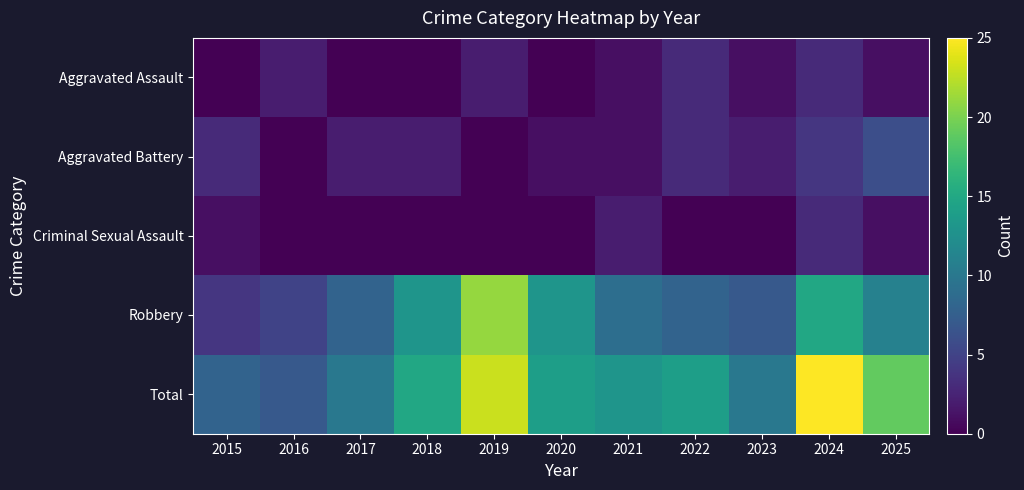

At how many categories does at least one series exceed 22?

2